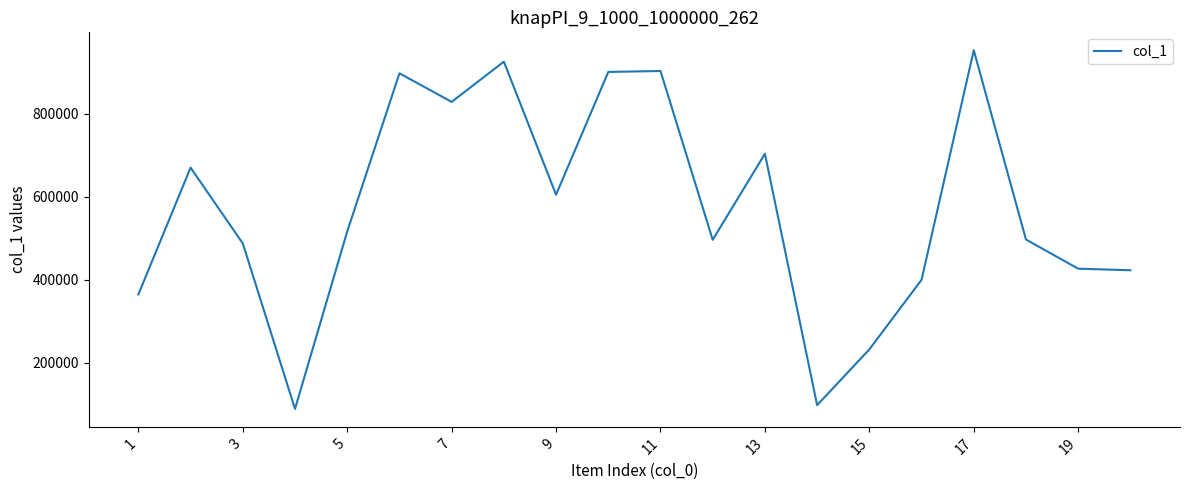

What is the smallest value displayed?

88737